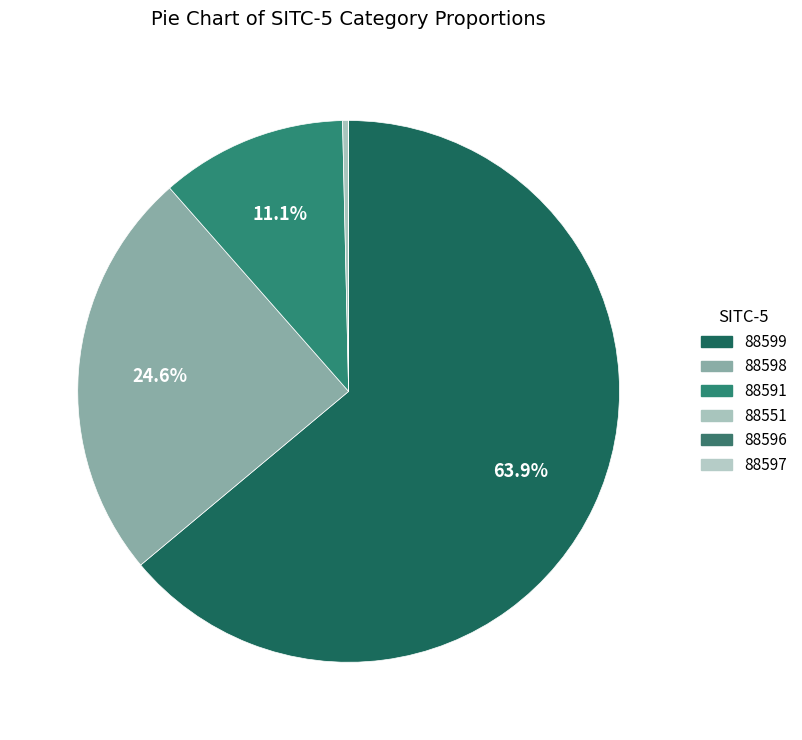

What percentage is NOT represented by 88598?

75.4%